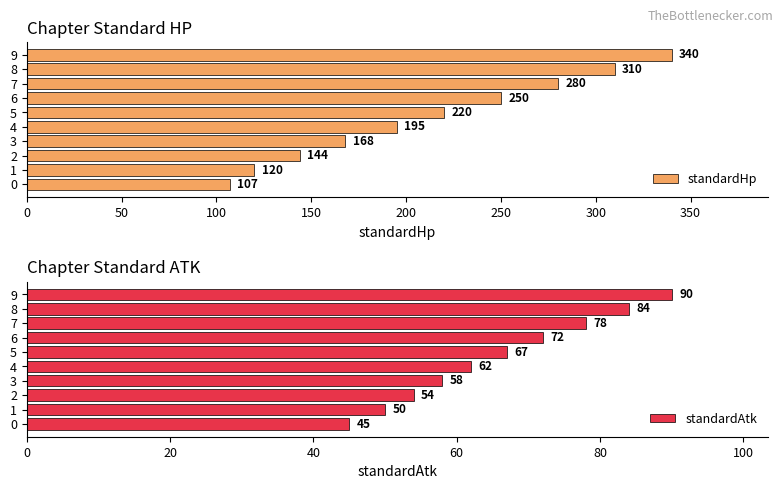

What are all the series names shown in the legend?

standardHp, standardAtk